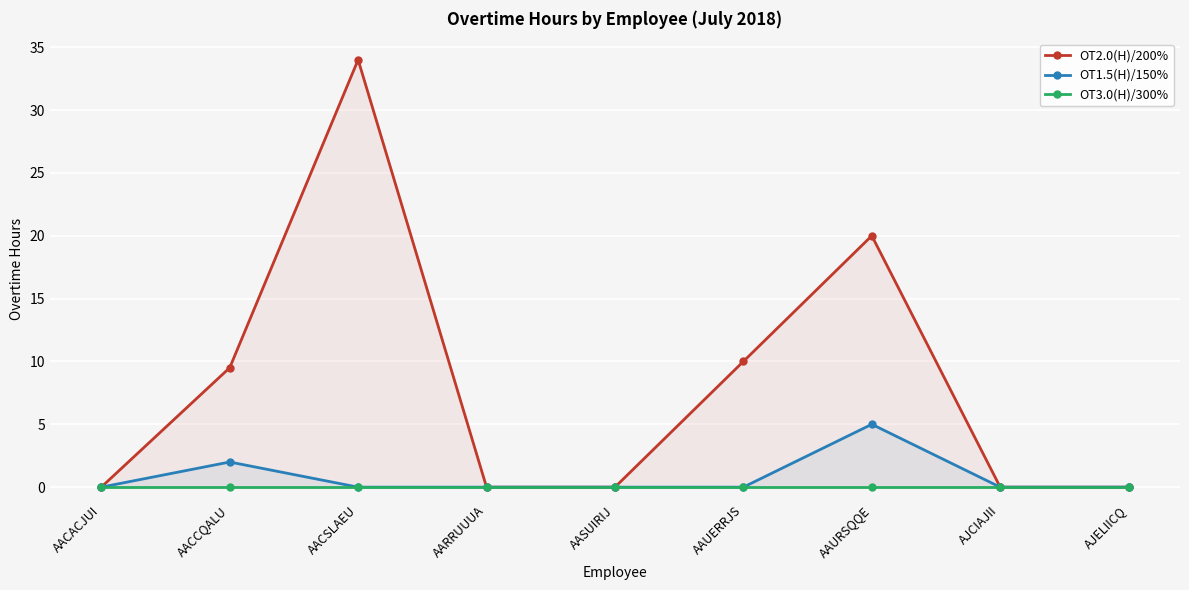

Is it true that OT3.0(H)/300% equals 0.0 at AJELIICQ?

True